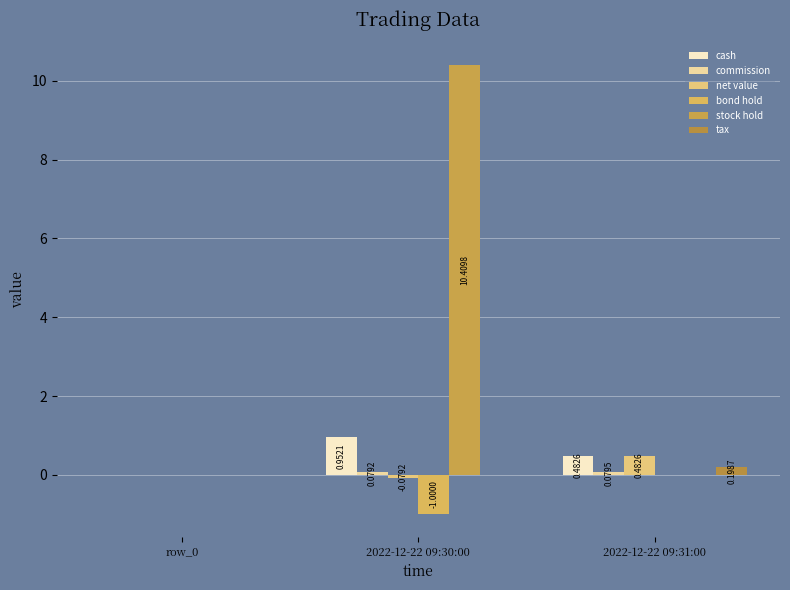

What is the smallest value displayed?

-1.0